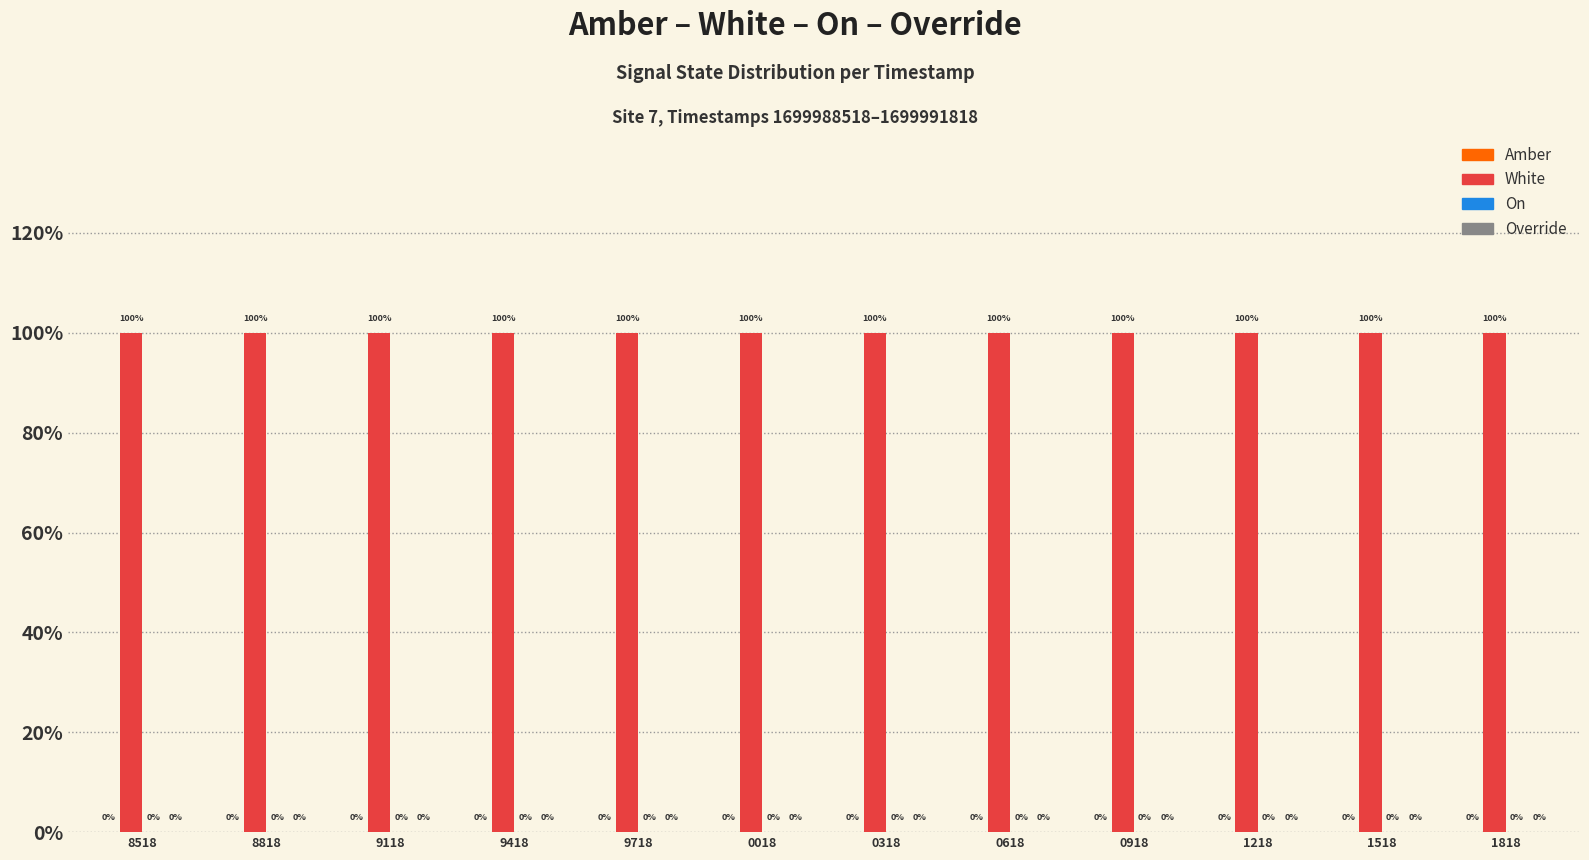

What is the value of the White bar at the 12th from the left?

1